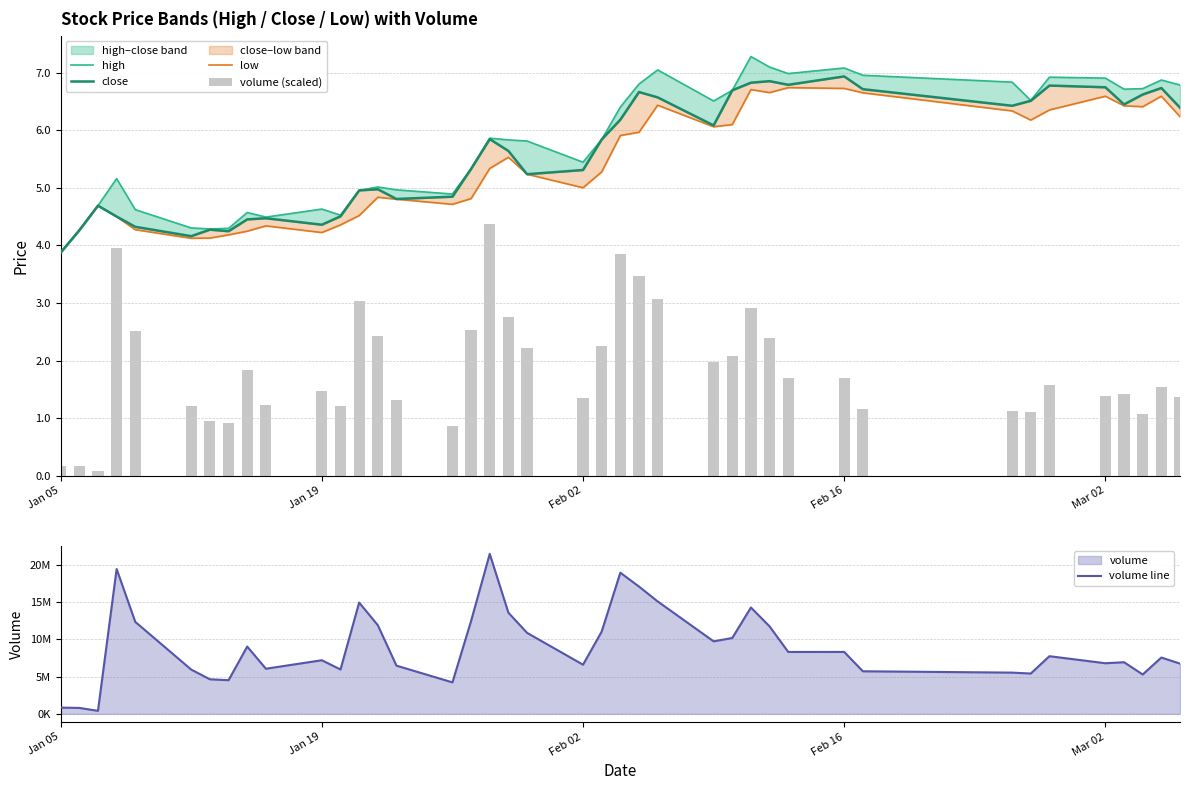

Which series has the widest spread of values?

volume line